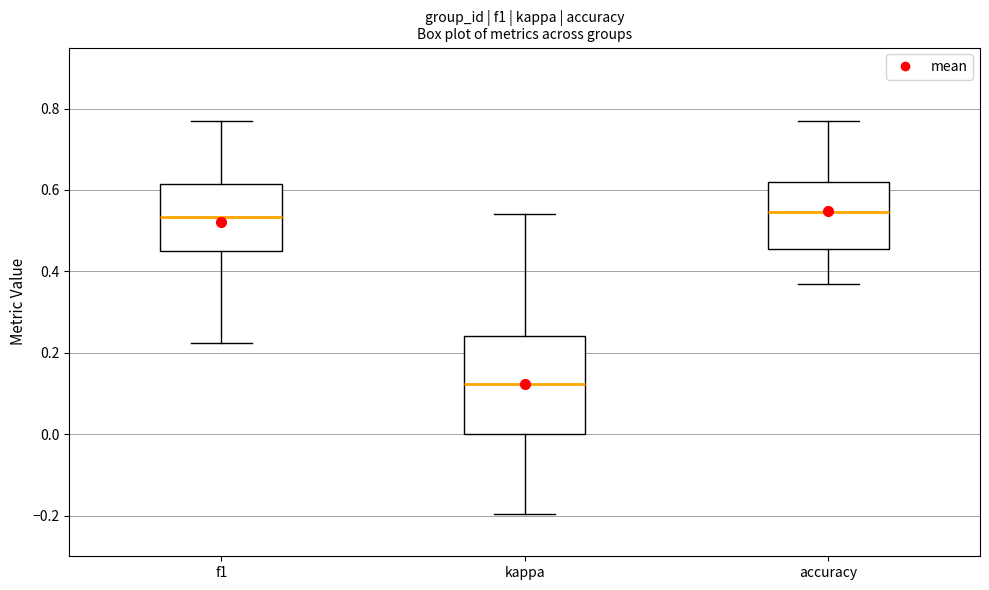

Where is the upper edge of the box for f1 on the y-axis? The values are not printed on the chart, so give them approximately, as read against the axis.

0.62